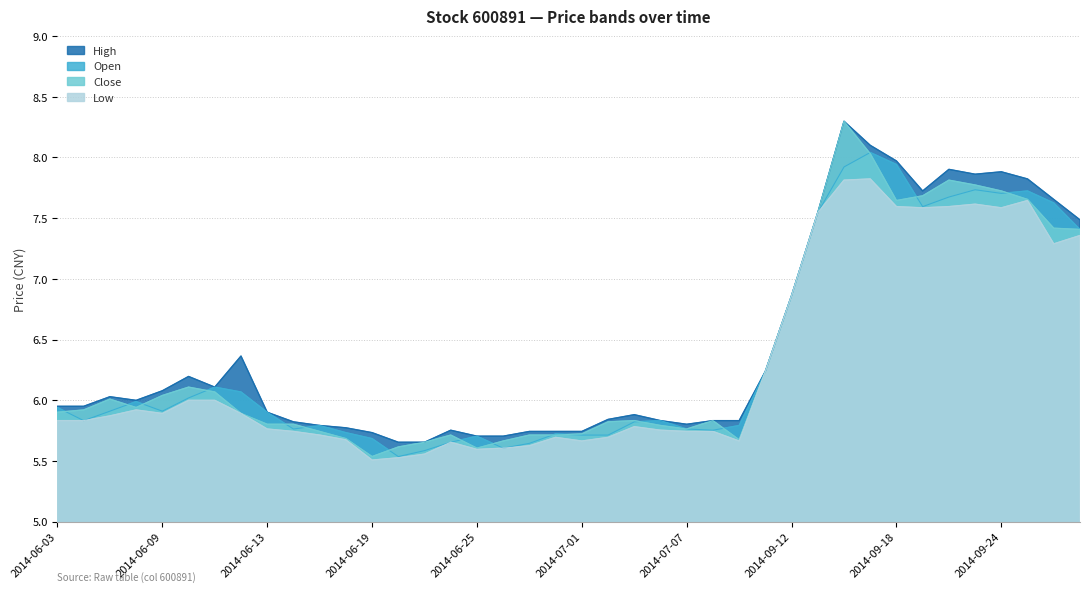

The low series shows 6.9 at 2014-09-12. True or false?

True